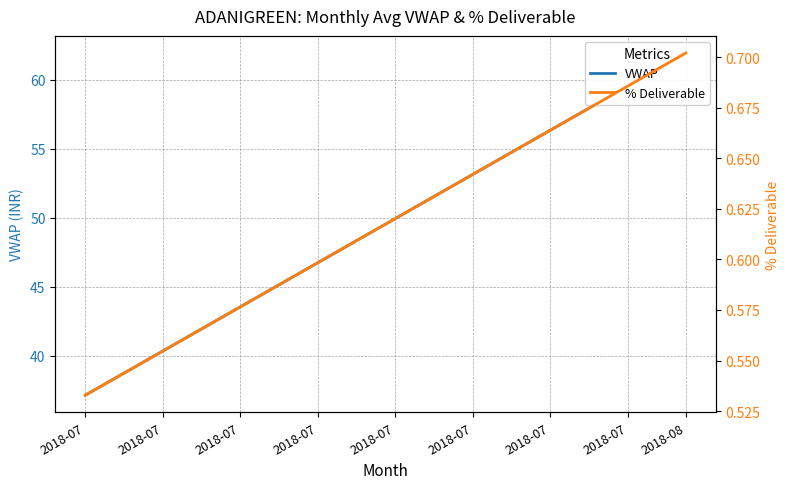

What is the difference between the maximum and minimum values in the VWAP series?

24.8